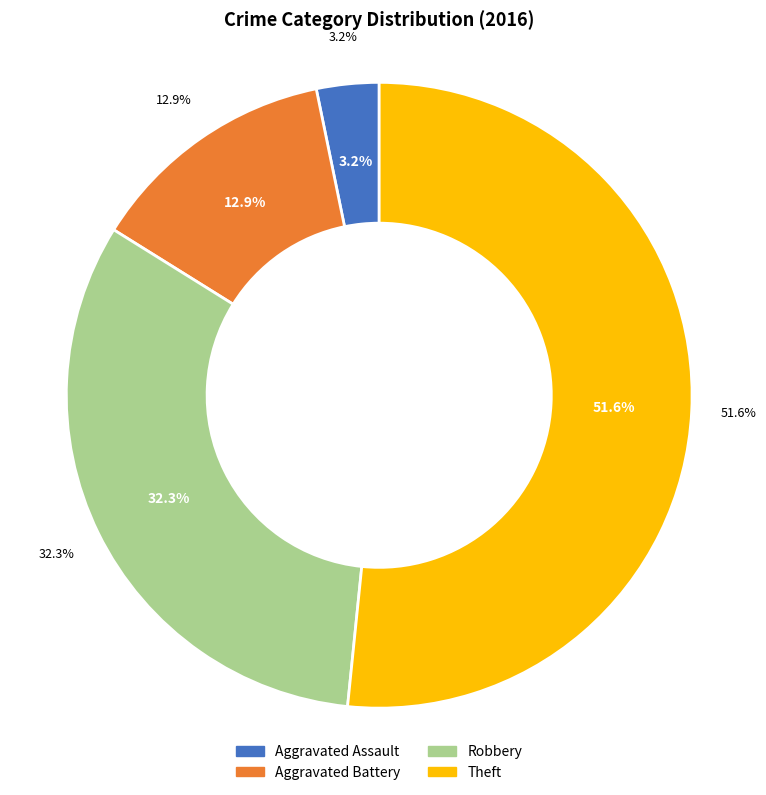

True or false: Theft accounts for 62% of the total.

False